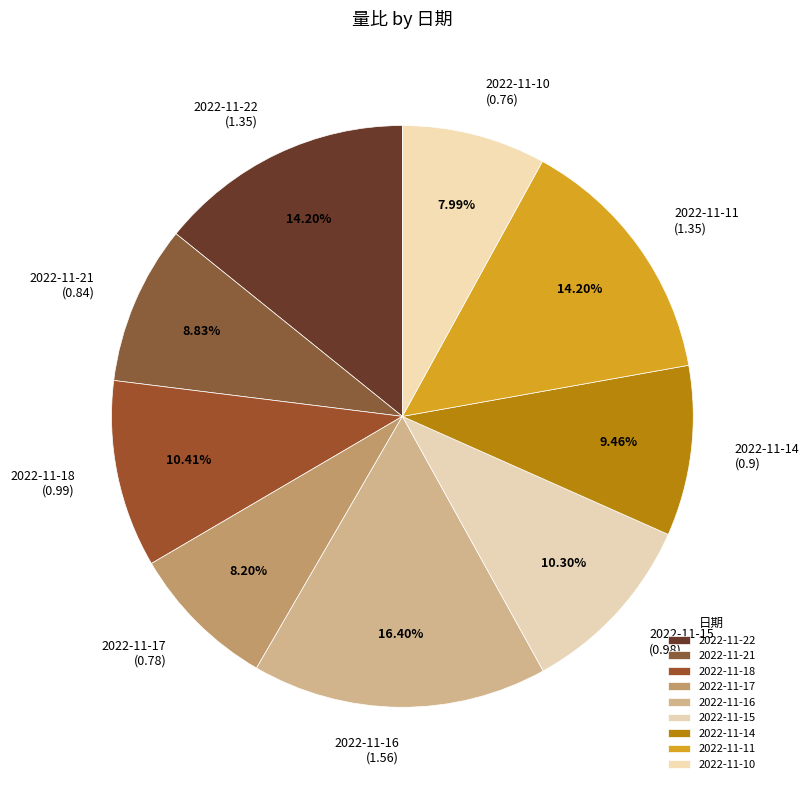

To the nearest percent, what is the difference between the largest and smallest slice percentages?

8%